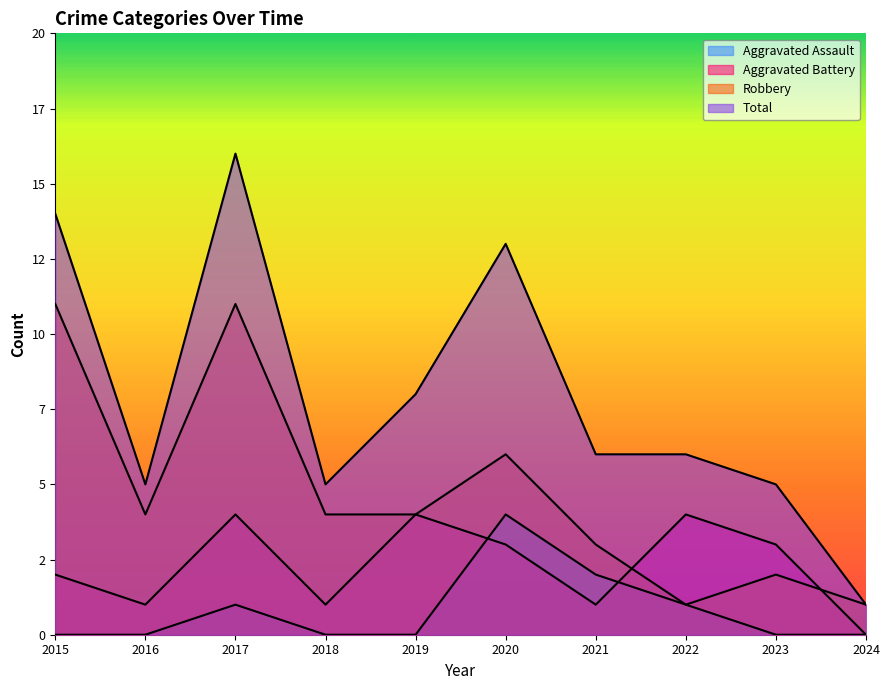

Reading right to left, list all the values displayed in this chart.

Aggravated Assault: 2024=0	2023=0	2022=1	2021=2	2020=4	2019=0	2018=0	2017=1	2016=0	2015=0
Aggravated Battery: 2024=0	2023=3	2022=4	2021=1	2020=3	2019=4	2018=1	2017=4	2016=1	2015=2
Robbery: 2024=1	2023=2	2022=1	2021=3	2020=6	2019=4	2018=4	2017=11	2016=4	2015=11
Total: 2024=1	2023=5	2022=6	2021=6	2020=13	2019=8	2018=5	2017=16	2016=5	2015=14